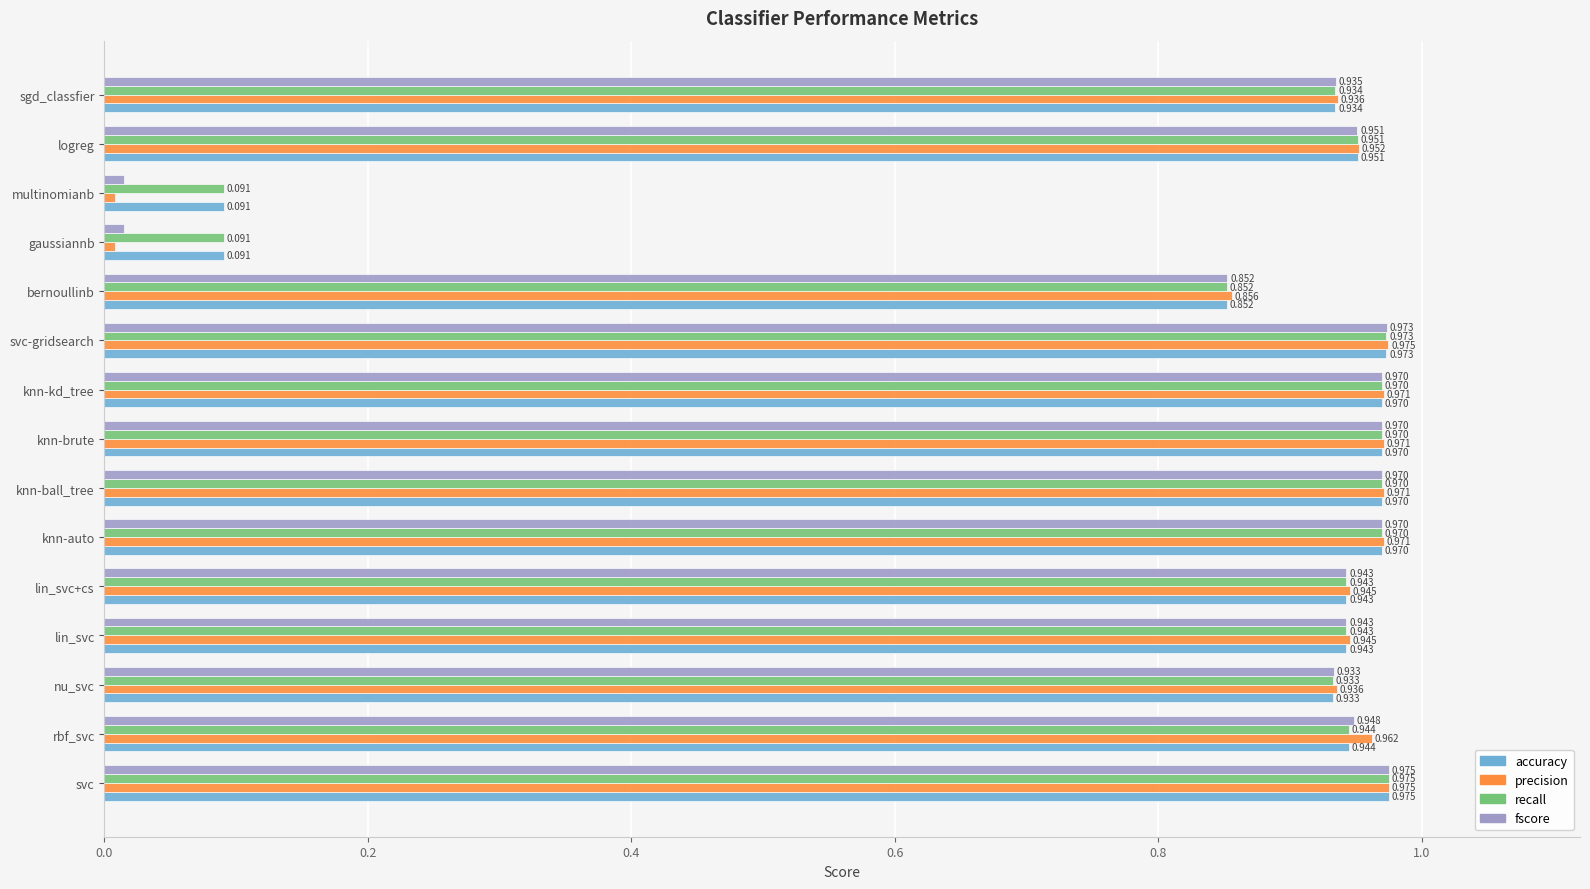

Which label corresponds to the largest value in the chart?

svc